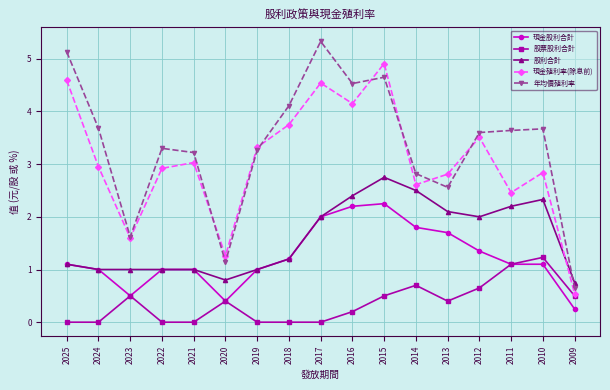

After their last crossing, which series has the higher values: 股利合計 or 現金殖利率(除息前)?

股利合計